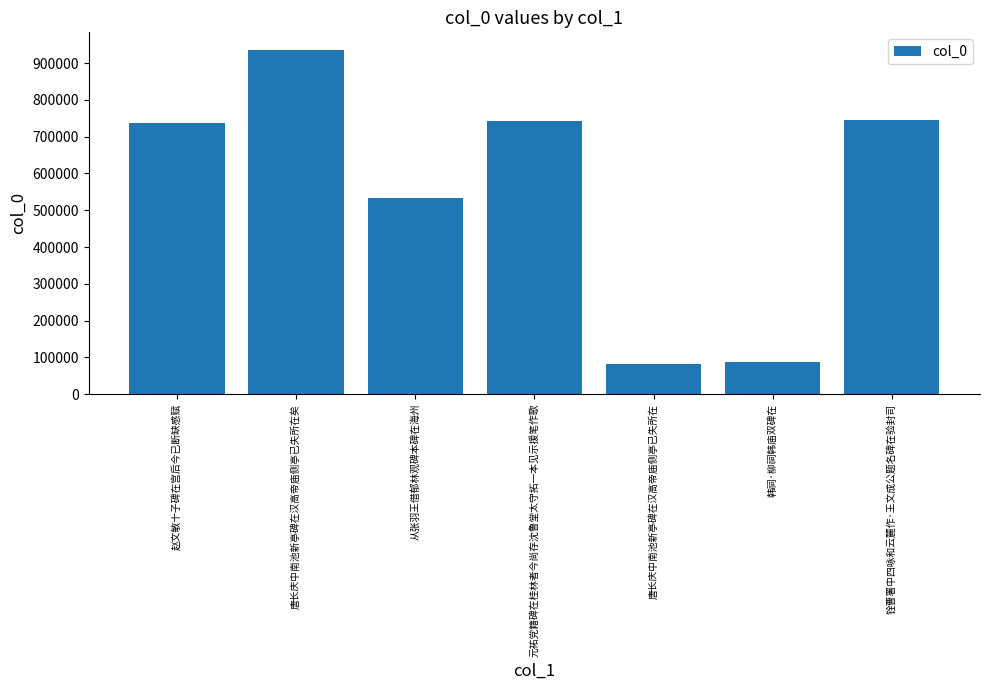

Which category has the highest value across all series?

唐长庆中南池新亭碑在汉高帝庙侧亭已失所在矣